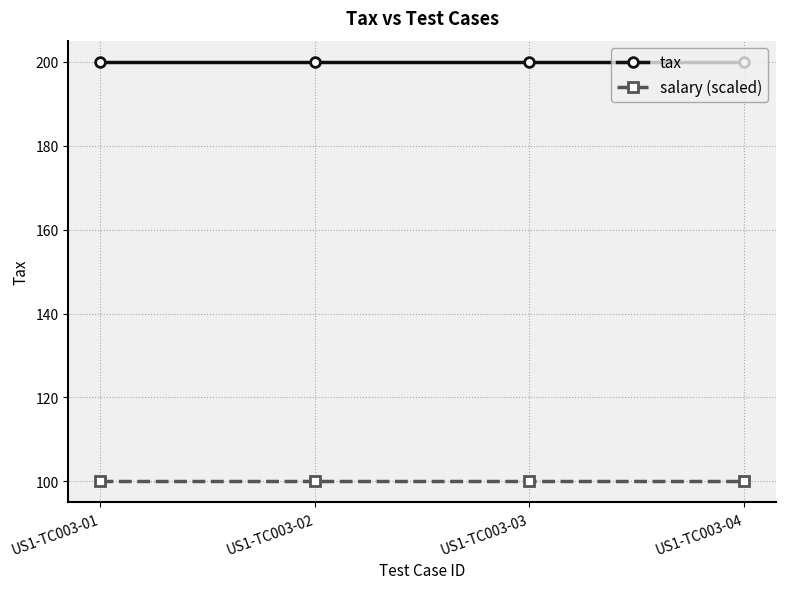

What is the value of the tax point at the 2nd from the left?

200